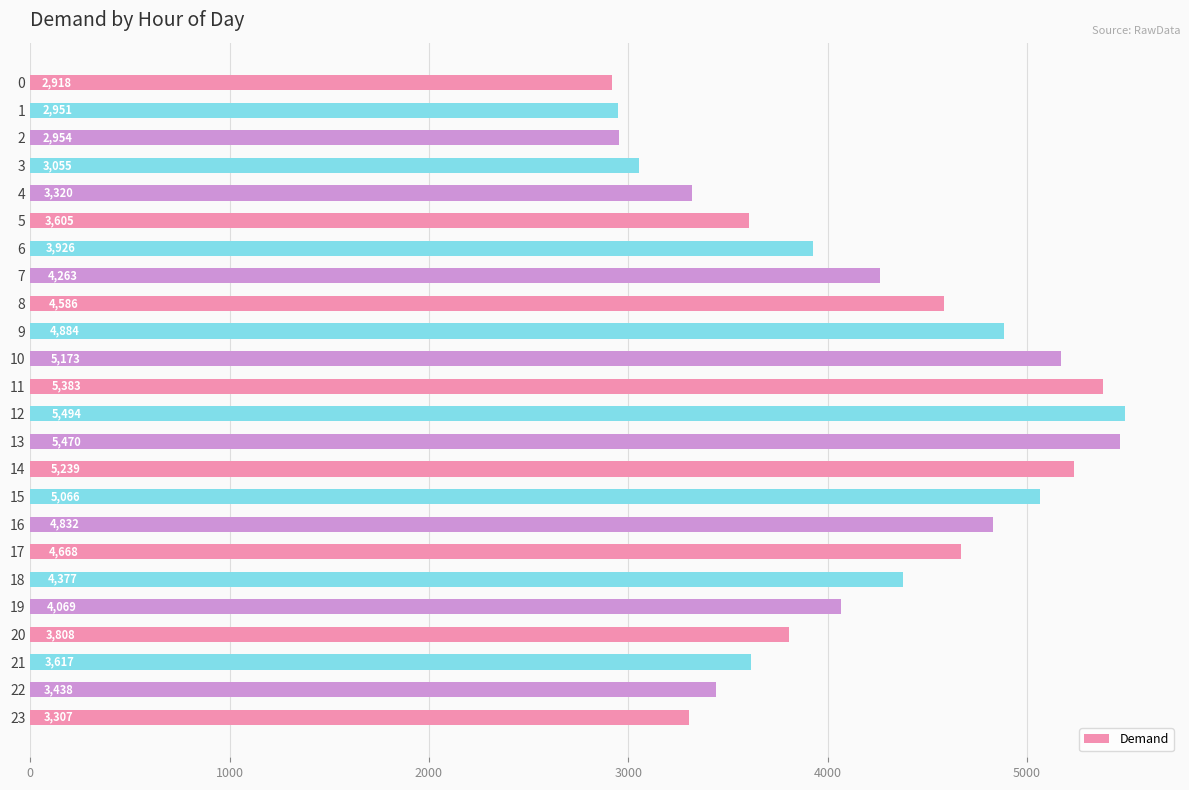

Reading top to bottom, transcribe all the data shown in this chart.

2918	2951	2954	3055	3320	3605	3926	4263	4586	4884	5173	5383	5494	5470	5239	5066	4832	4668	4377	4069	3808	3617	3438	3307